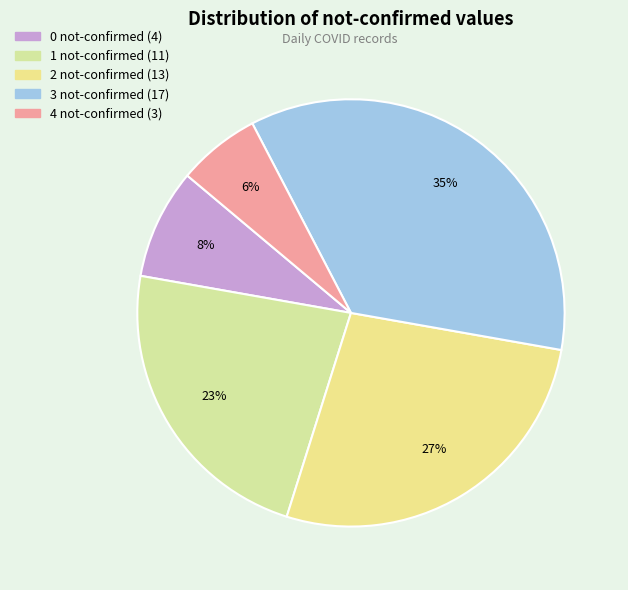

Between 3 not-confirmed and 2 not-confirmed, which is larger?

3 not-confirmed